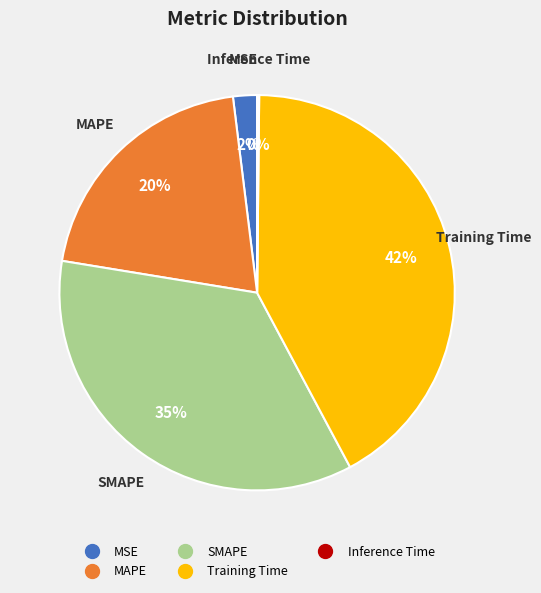

Which slice is the largest?

Training Time